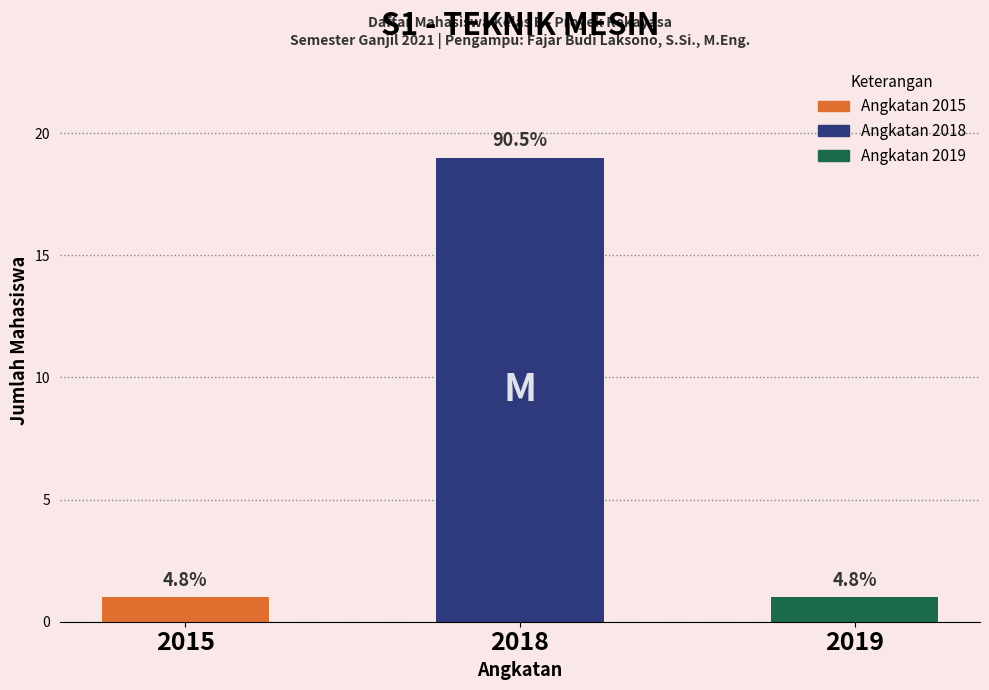

The value at 2019 is 2. True or false?

False